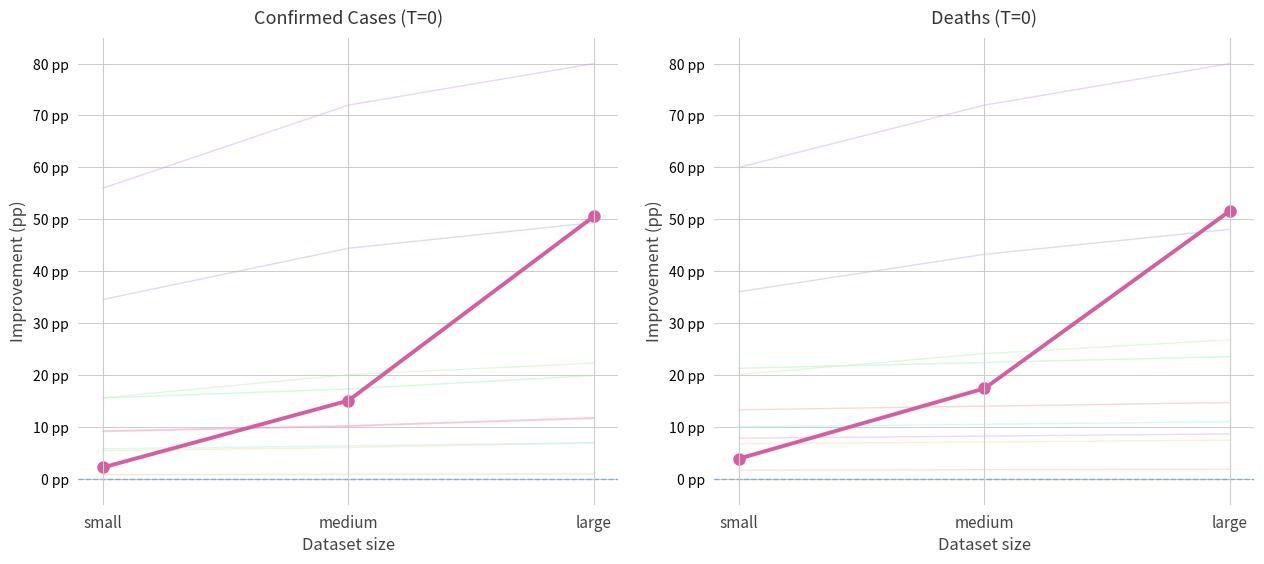

What is the value of the Confirmed (avg) point at the 1st from the left?

2.2